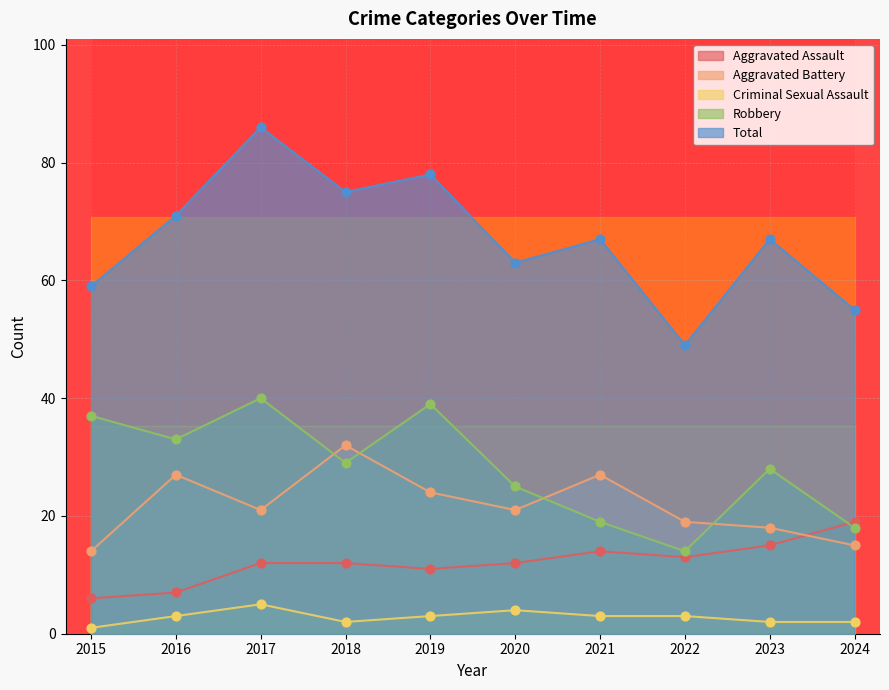

Which series contains the lowest Y value?

Criminal Sexual Assault